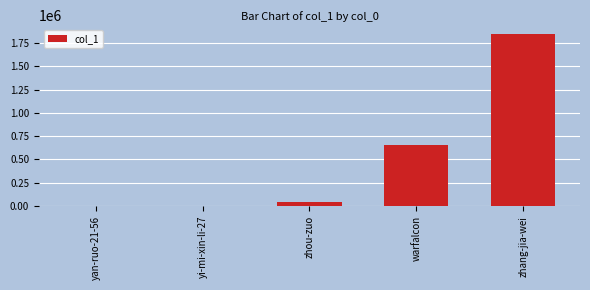

What is the approximate value at warfalcon?

655594